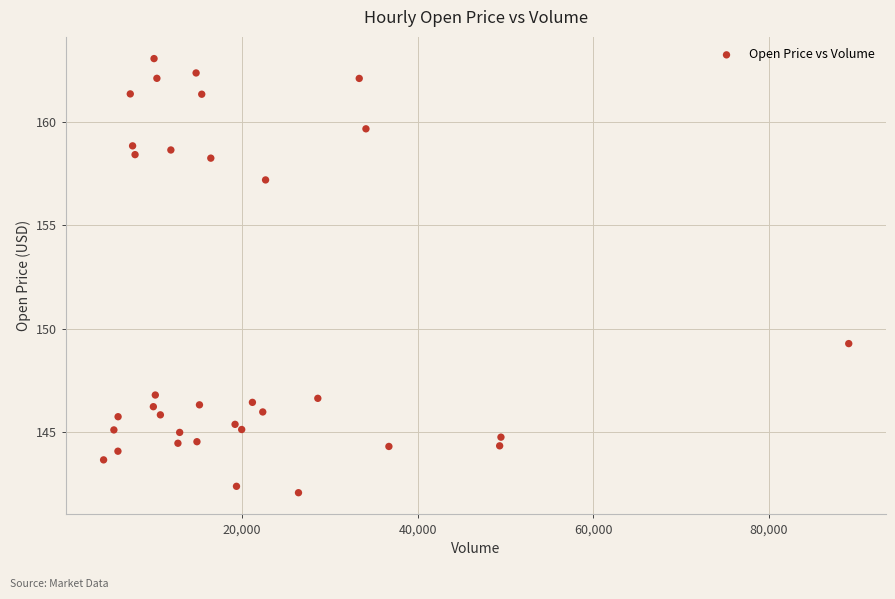

What Y value in the scatter plot is closest to 152?

149.3